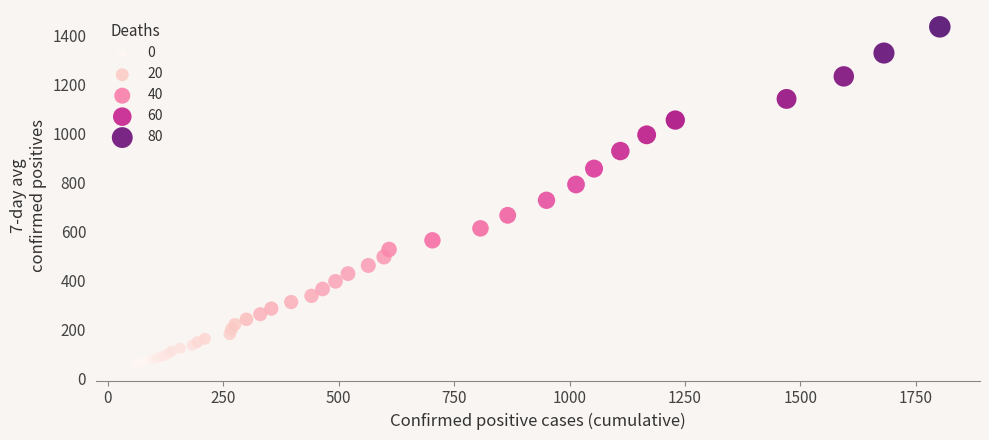

What Y value in the scatter plot is closest to 748?

728.1